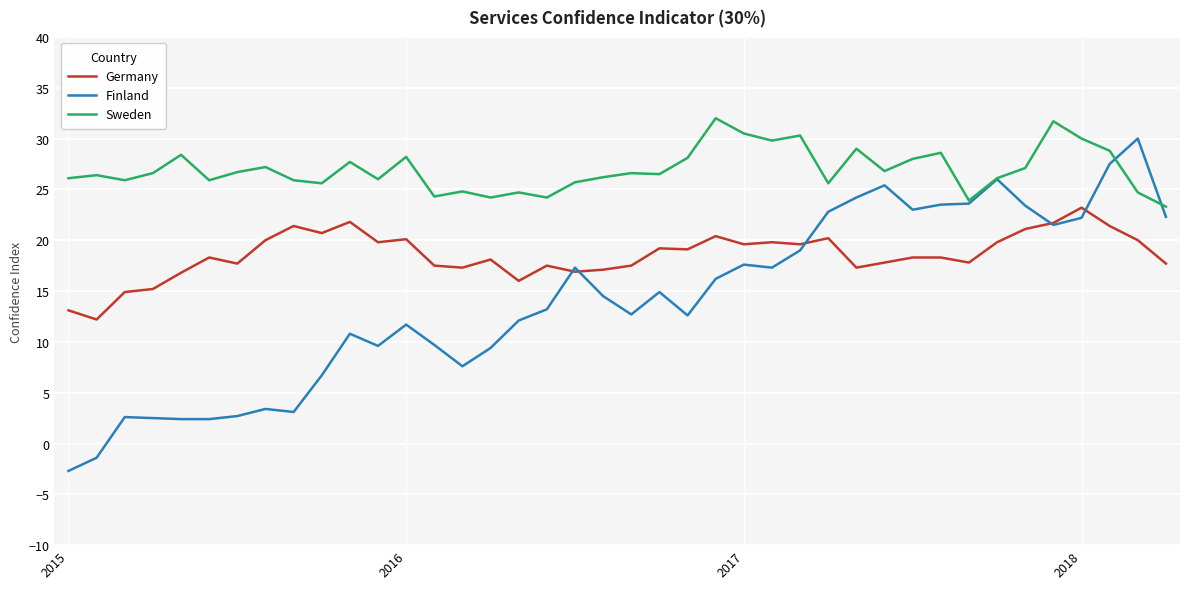

Rank the series by their average value, from highest to lowest.

Sweden, Germany, Finland